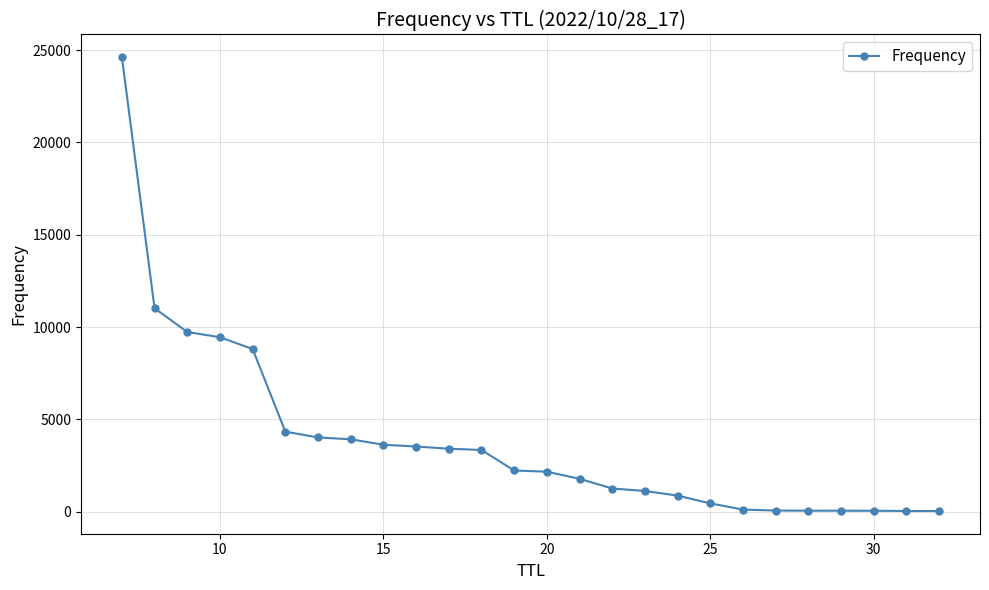

How many data points are less than 2227?

13